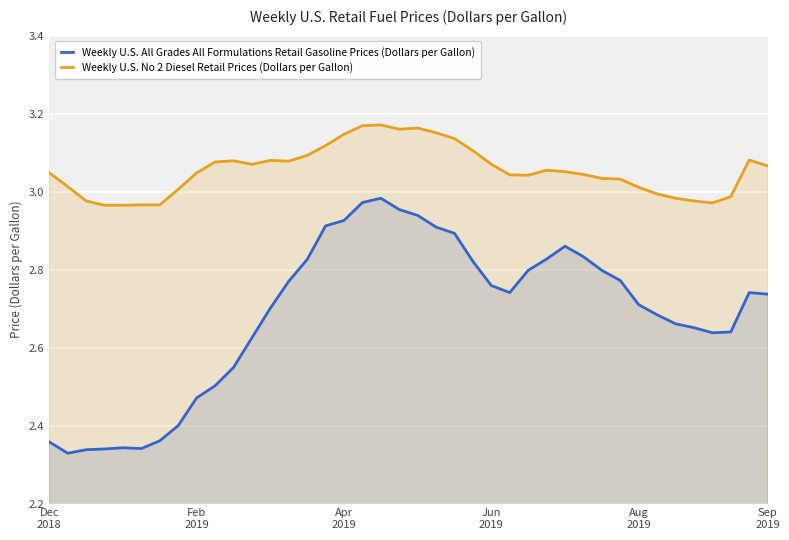

List the series in order of their peak value, highest first.

Weekly U.S. No 2 Diesel Retail Prices (Dollars per Gallon), Weekly U.S. All Grades All Formulations Retail Gasoline Prices (Dollars per Gallon)